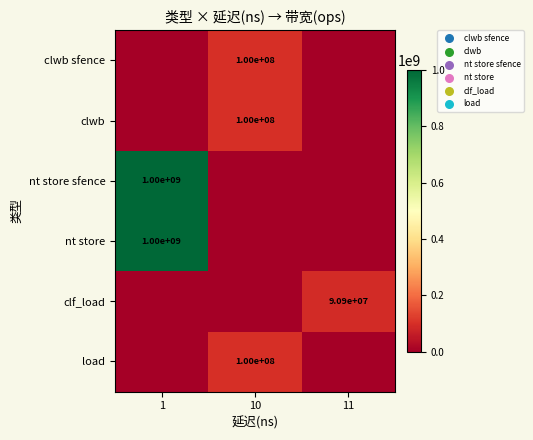

At how many categories does at least one series exceed 92471164?

2